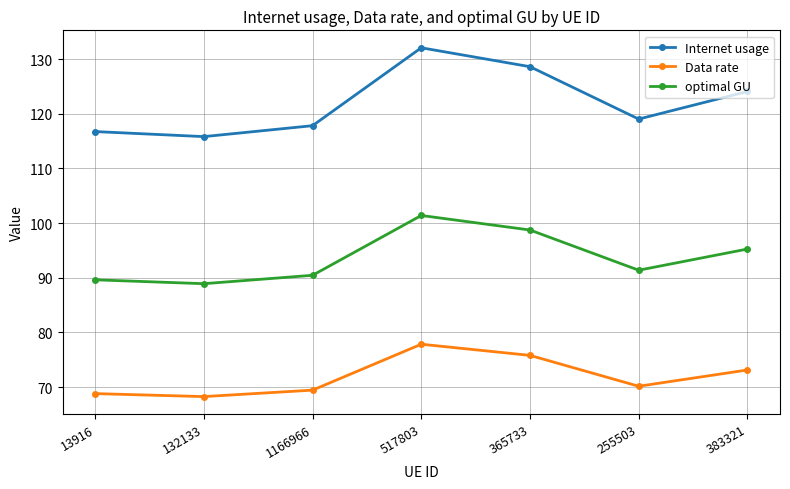

True or false: Data rate and optimal GU cross at least once.

False